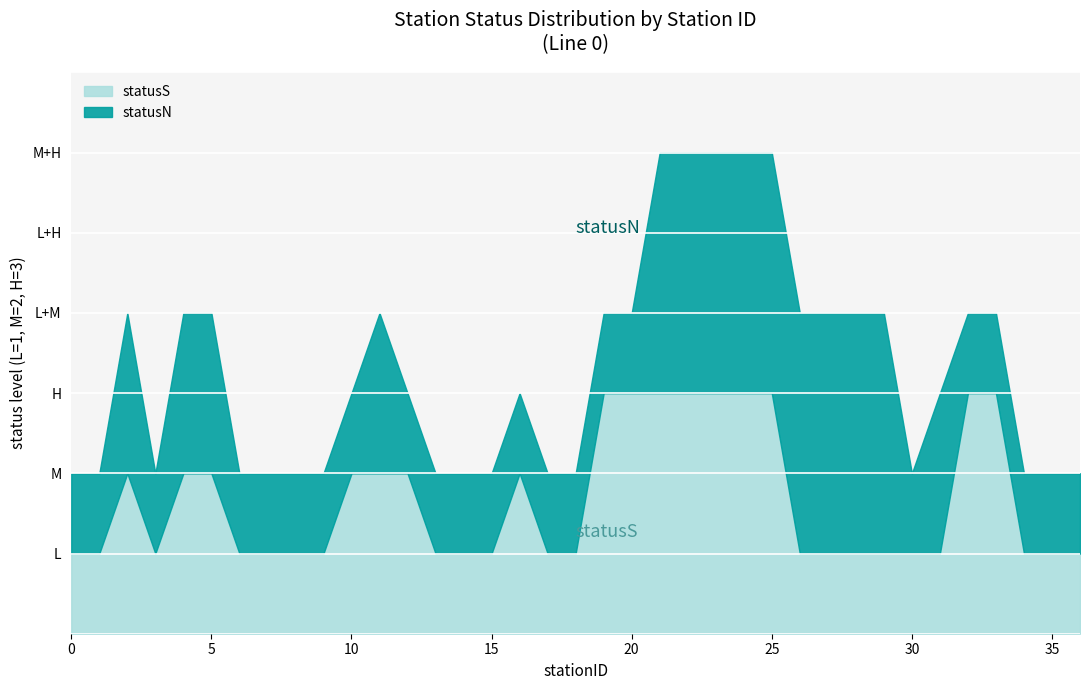

At which label is statusS_count closest to 13?

M